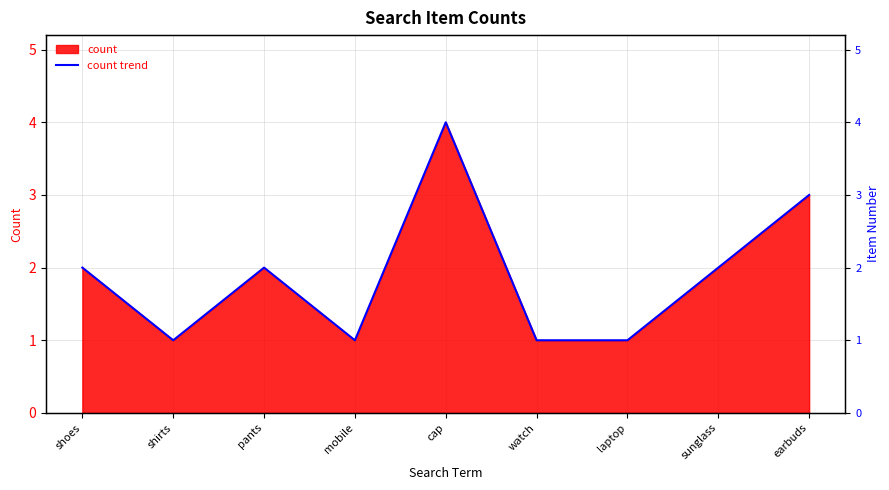

Reading left to right, extract all data points from this chart.

shoes=2	shirts=1	pants=2	mobile=1	cap=4	watch=1	laptop=1	sunglass=2	earbuds=3